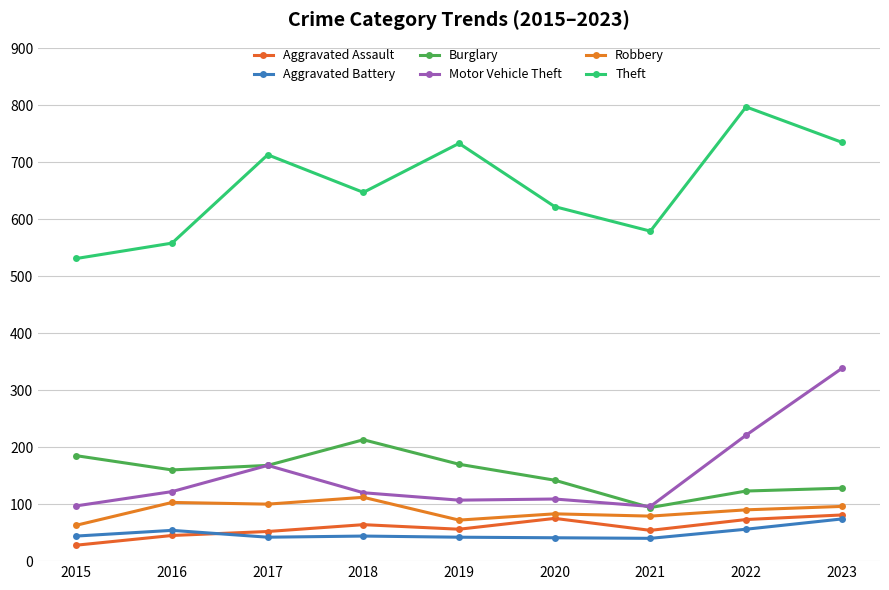

Count the number of data series in this chart.

6